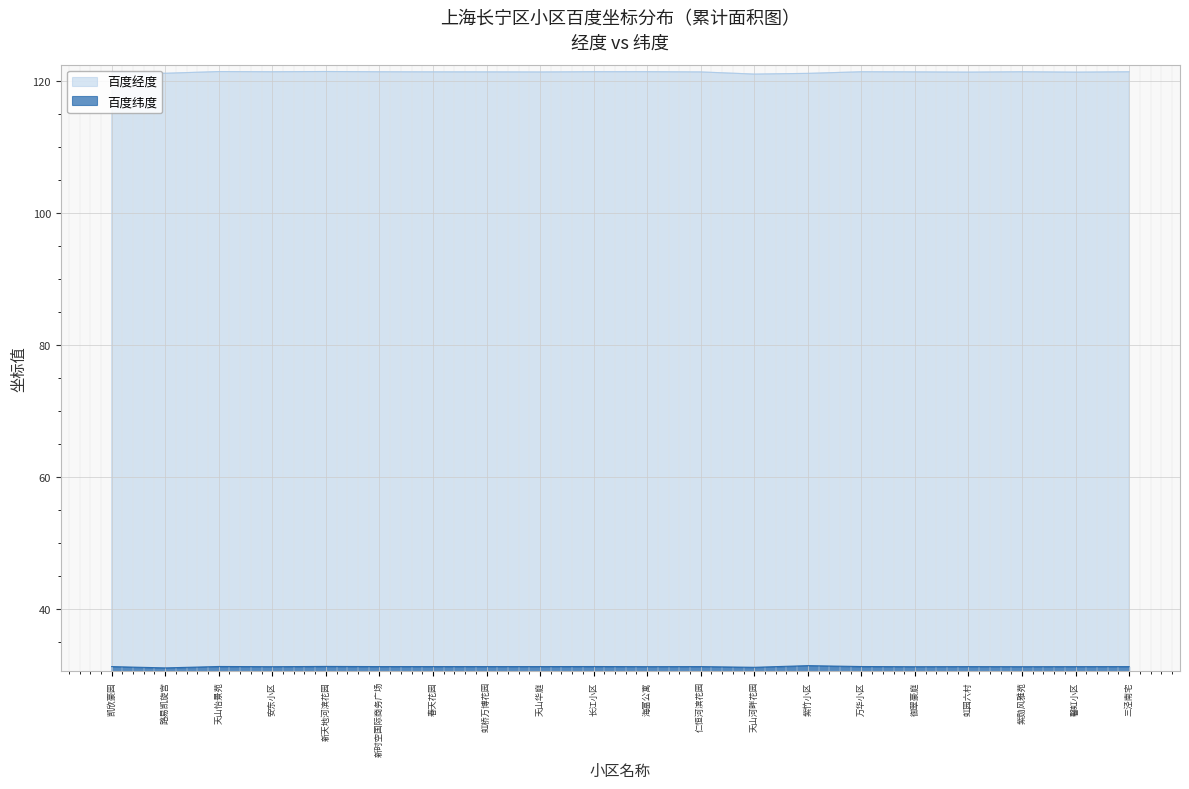

Is the value of 百度纬度 at 虹桥万博花园 greater than the value of 百度经度 at 安东小区?

No